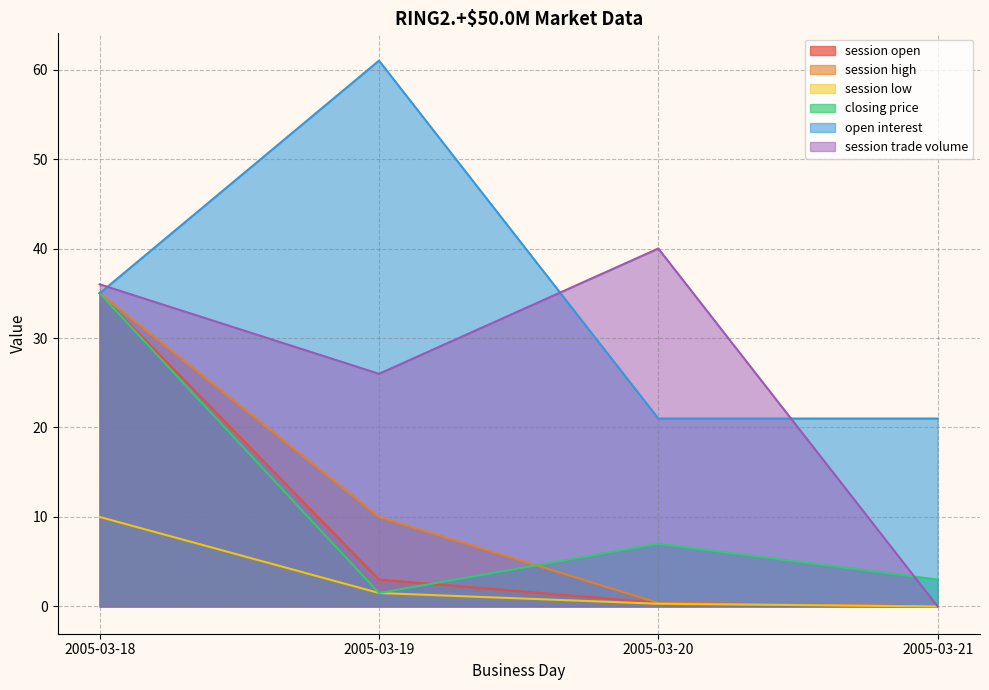

Rank the series by their maximum value, from highest to lowest.

open interest, session trade volume, session open, session high, closing price, session low